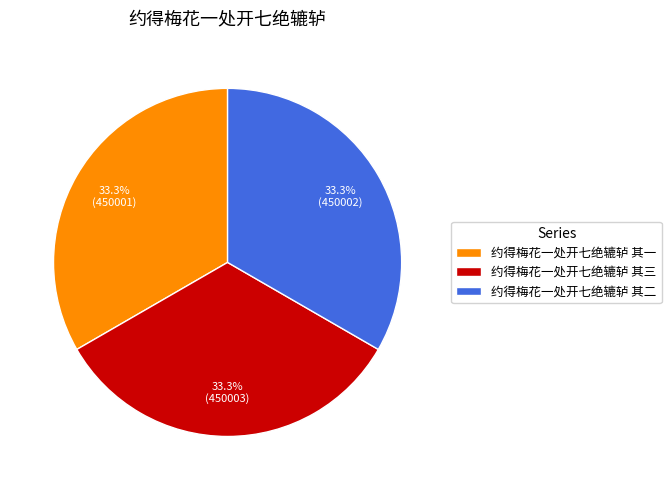

Is there any slice that represents more than half of the pie?

No